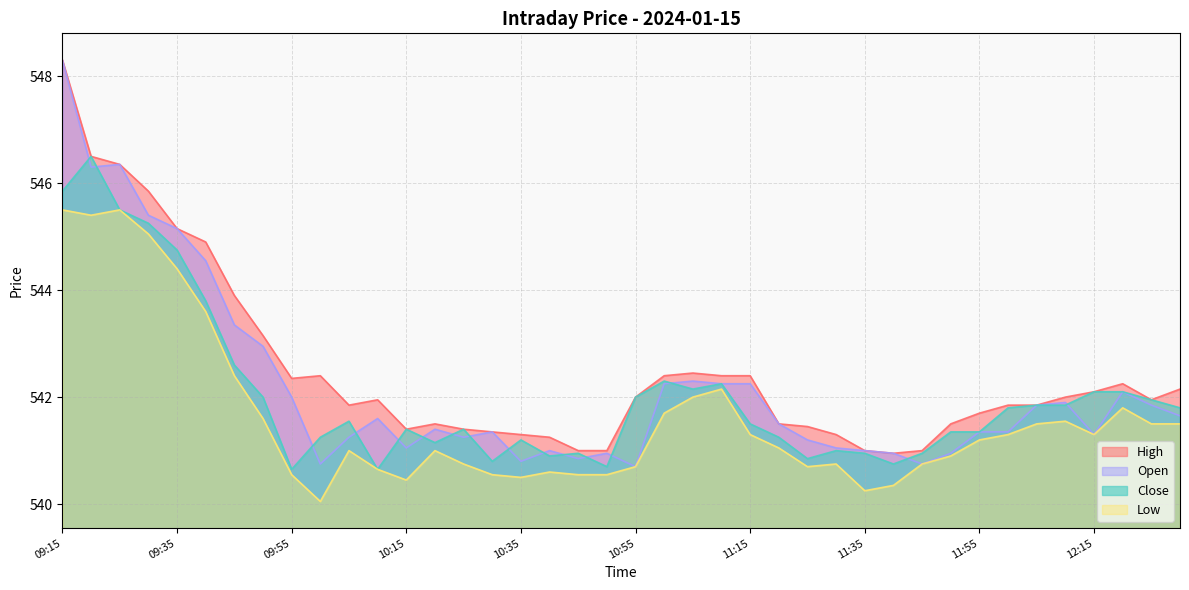

Reading right to left, transcribe all the data shown in this chart.

High: 12:30=542.1	12:25=542.0	12:20=542.2	12:15=542.1	12:10=542.0	12:05=541.9	12:00=541.9	11:55=541.7	11:50=541.5	11:45=541.0	11:40=541.0	11:35=541.0	11:30=541.3	11:25=541.5	11:20=541.5	11:15=542.4	11:10=542.4	11:05=542.5	11:00=542.4	10:55=542.0	10:50=541.0	10:45=541.0	10:40=541.2	10:35=541.3	10:30=541.4	10:25=541.4	10:20=541.5	10:15=541.4	10:10=542.0	10:05=541.9	10:00=542.4	09:55=542.4	09:50=543.1	09:45=543.9	09:40=544.9	09:35=545.1	09:30=545.9	09:25=546.4	09:20=546.5	09:15=548.3
Close: 12:30=541.8	12:25=542.0	12:20=542.1	12:15=542.1	12:10=541.9	12:05=541.9	12:00=541.8	11:55=541.4	11:50=541.4	11:45=541.0	11:40=540.8	11:35=541.0	11:30=541.0	11:25=540.9	11:20=541.2	11:15=541.5	11:10=542.2	11:05=542.1	11:00=542.3	10:55=542.0	10:50=540.7	10:45=541.0	10:40=540.9	10:35=541.2	10:30=540.8	10:25=541.4	10:20=541.1	10:15=541.4	10:10=540.6	10:05=541.5	10:00=541.2	09:55=540.6	09:50=542.0	09:45=542.6	09:40=543.8	09:35=544.8	09:30=545.2	09:25=545.5	09:20=546.5	09:15=545.9
Low: 12:30=541.5	12:25=541.5	12:20=541.8	12:15=541.3	12:10=541.5	12:05=541.5	12:00=541.3	11:55=541.2	11:50=540.9	11:45=540.8	11:40=540.4	11:35=540.2	11:30=540.8	11:25=540.7	11:20=541.0	11:15=541.3	11:10=542.1	11:05=542.0	11:00=541.7	10:55=540.7	10:50=540.5	10:45=540.5	10:40=540.6	10:35=540.5	10:30=540.5	10:25=540.8	10:20=541.0	10:15=540.5	10:10=540.6	10:05=541.0	10:00=540.0	09:55=540.5	09:50=541.6	09:45=542.4	09:40=543.6	09:35=544.4	09:30=545.0	09:25=545.5	09:20=545.4	09:15=545.5
Open: 12:30=541.6	12:25=541.9	12:20=542.1	12:15=541.3	12:10=541.9	12:05=541.9	12:00=541.4	11:55=541.4	11:50=541.0	11:45=540.8	11:40=541.0	11:35=541.0	11:30=541.0	11:25=541.2	11:20=541.5	11:15=542.2	11:10=542.2	11:05=542.3	11:00=542.2	10:55=540.7	10:50=541.0	10:45=540.9	10:40=541.0	10:35=540.8	10:30=541.4	10:25=541.2	10:20=541.4	10:15=541.0	10:10=541.6	10:05=541.2	10:00=540.8	09:55=542.0	09:50=543.0	09:45=543.4	09:40=544.5	09:35=545.1	09:30=545.4	09:25=546.4	09:20=546.3	09:15=548.3